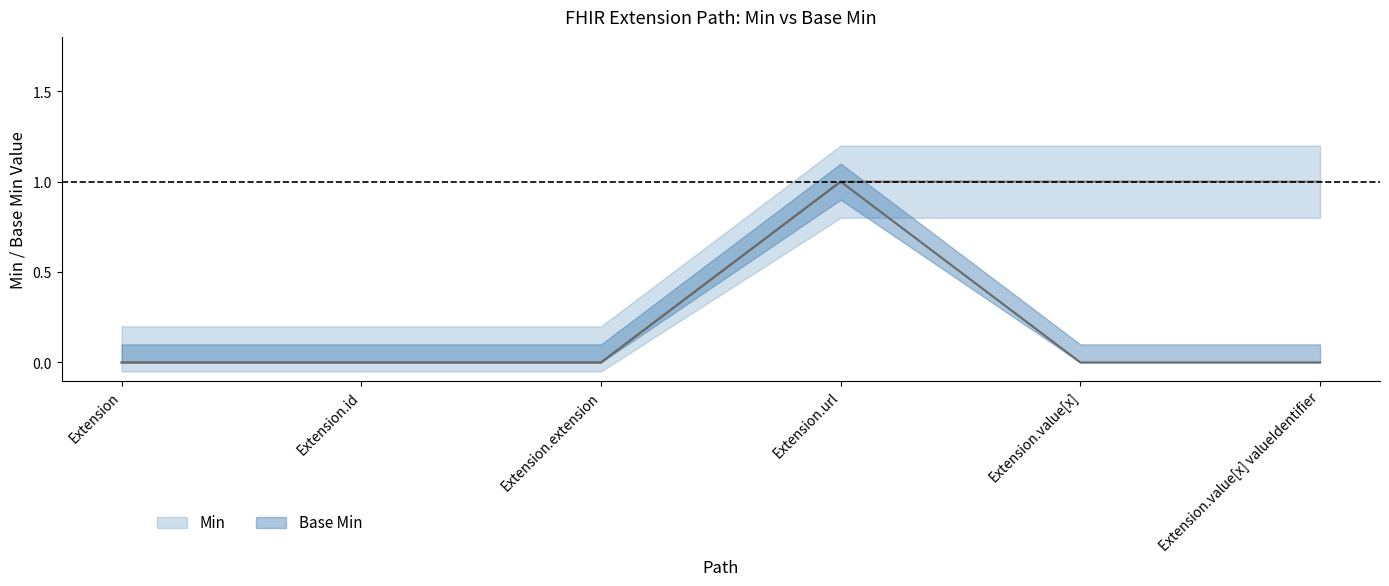

Is the value of Min at Extension.value[x] valueIdentifier greater than the value of Base Min at Extension.extension?

Yes